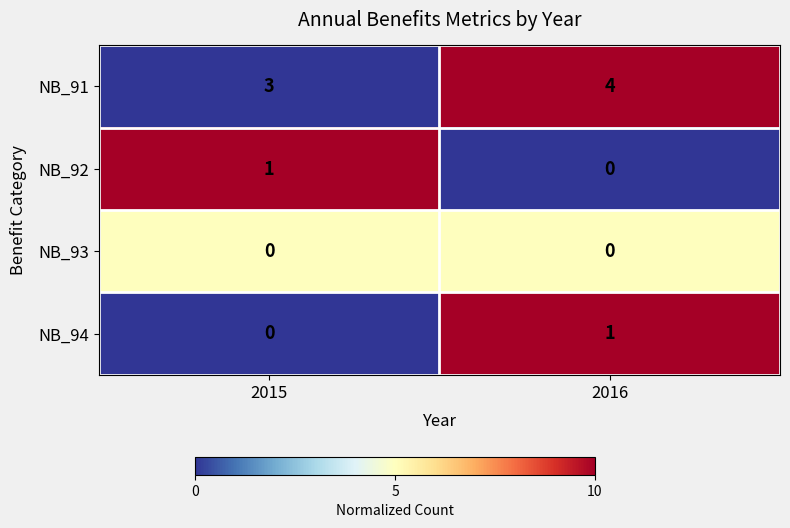

At which label is NB_94 closest to 0?

2015